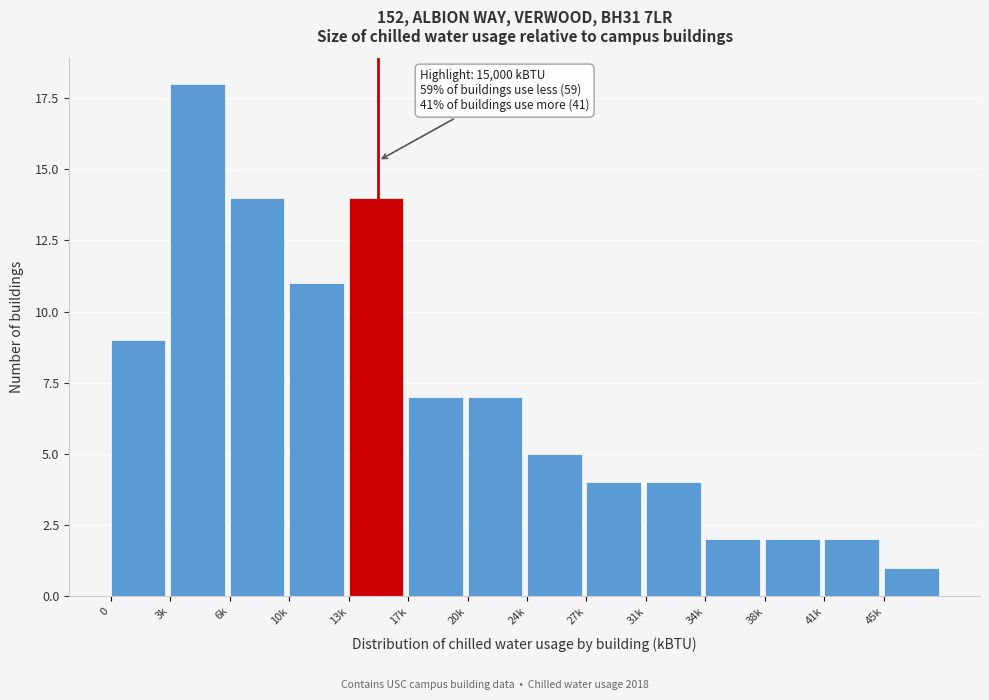

Reading right to left, extract all data points from this chart.

45k=1	41k=2	38k=2	34k=2	31k=4	27k=4	24k=5	20k=7	17k=7	13k=14	10k=11	6k=14	3k=18	0=9